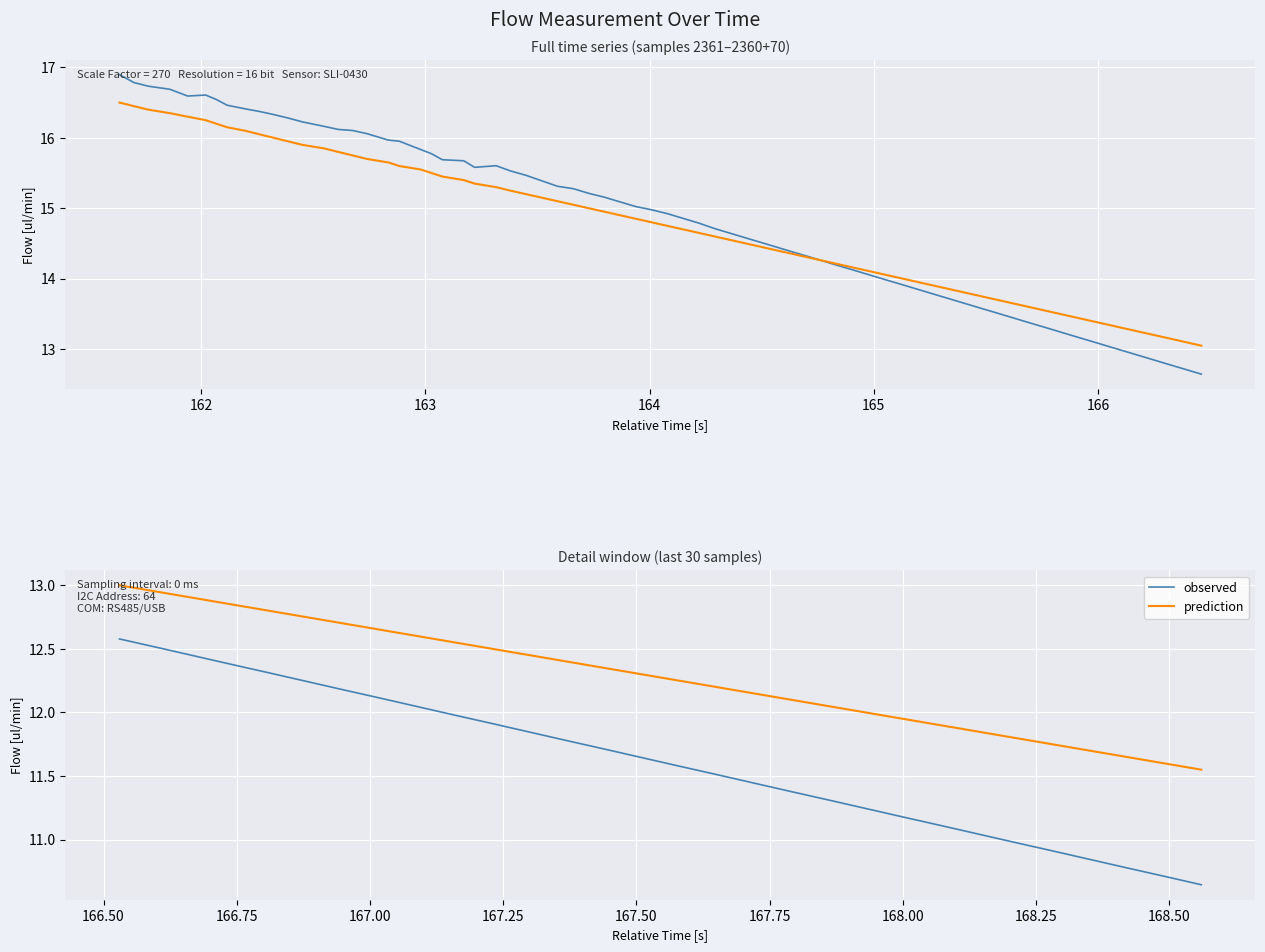

At how many categories does at least one series exceed 10?

30